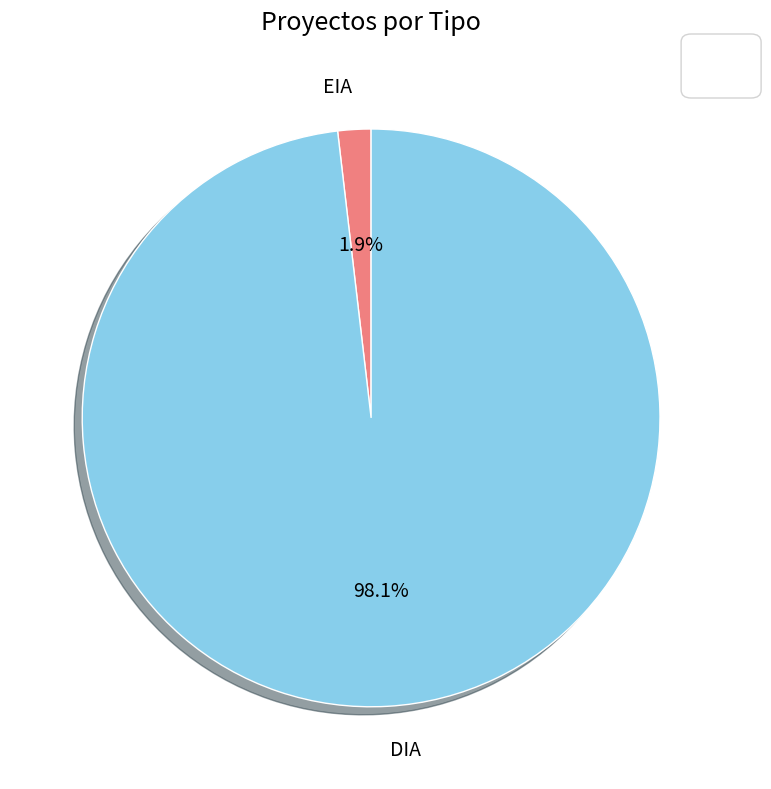

Which category has the biggest portion of the pie?

DIA